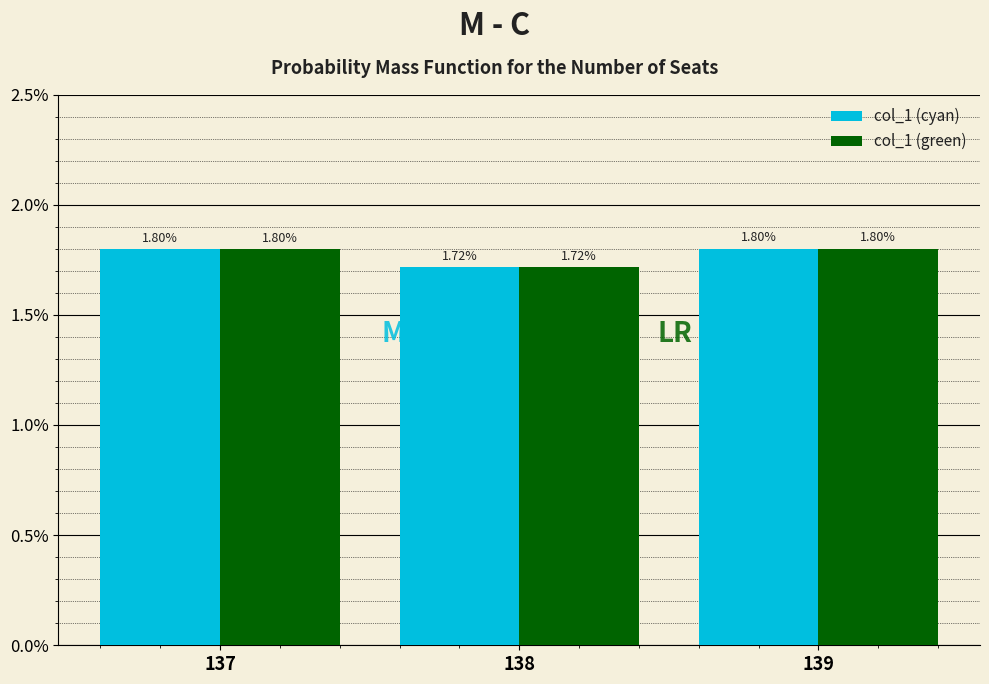

What is the total value across all series at 137?

3.6